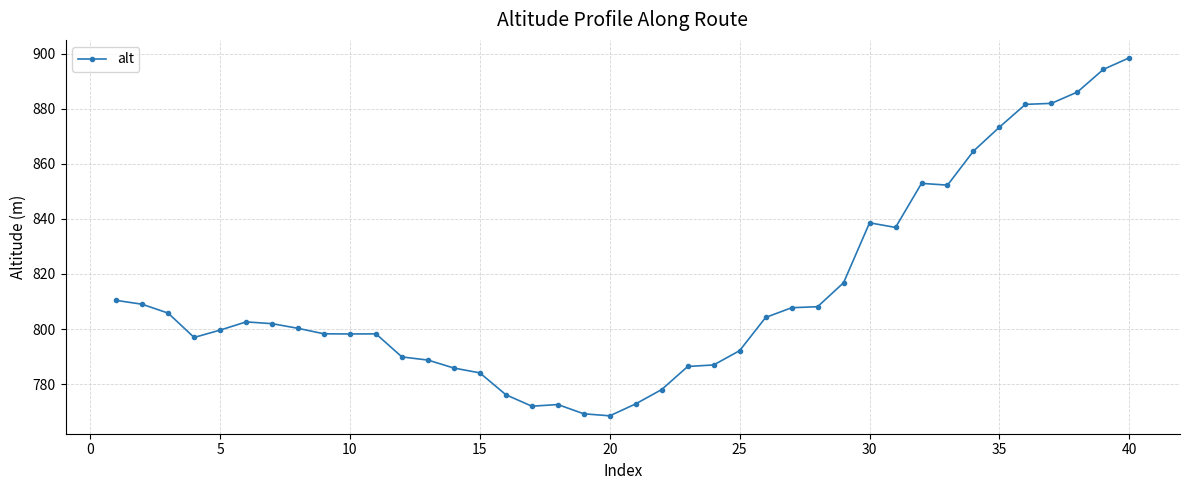

What is the maximum value shown in the chart?

898.5